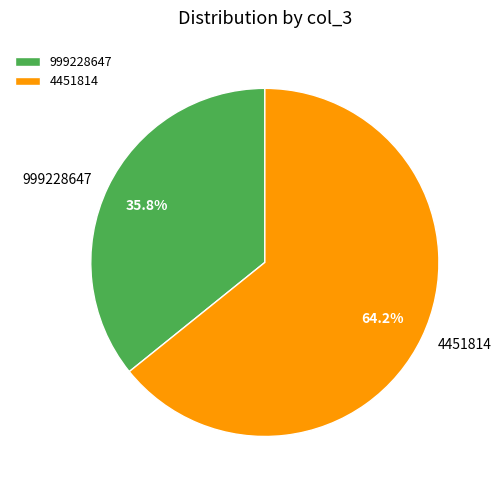

To the nearest percent, what is the average slice percentage?

50%